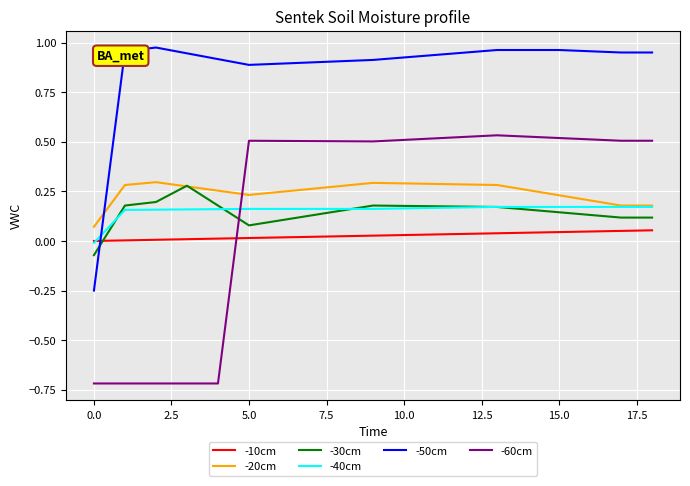

What is the minimum value shown in the chart?

-0.7